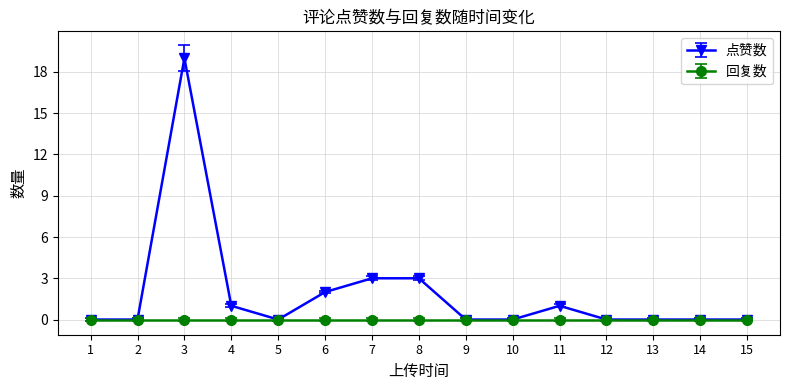

What is the greatest value displayed?

19